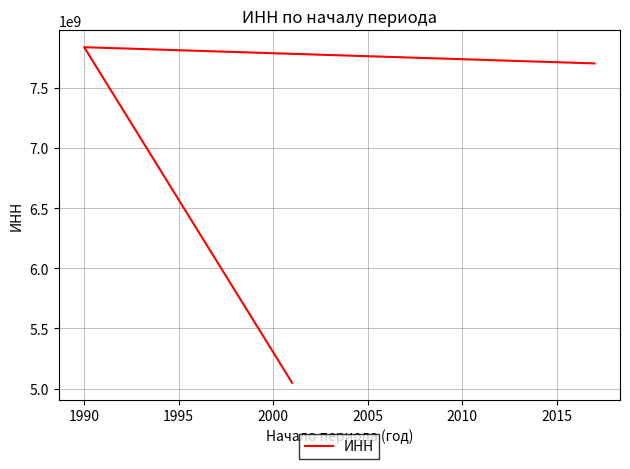

Count the number of data series in this chart.

1